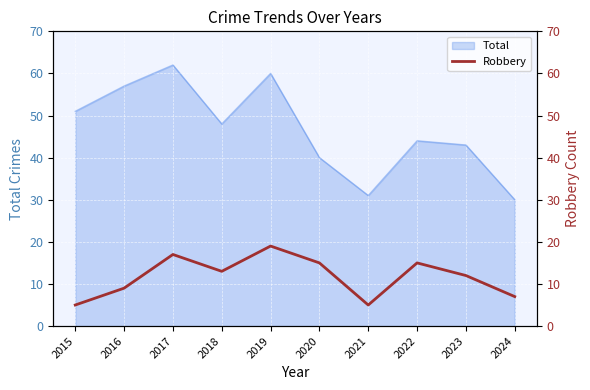

What is the maximum value for Total?

62